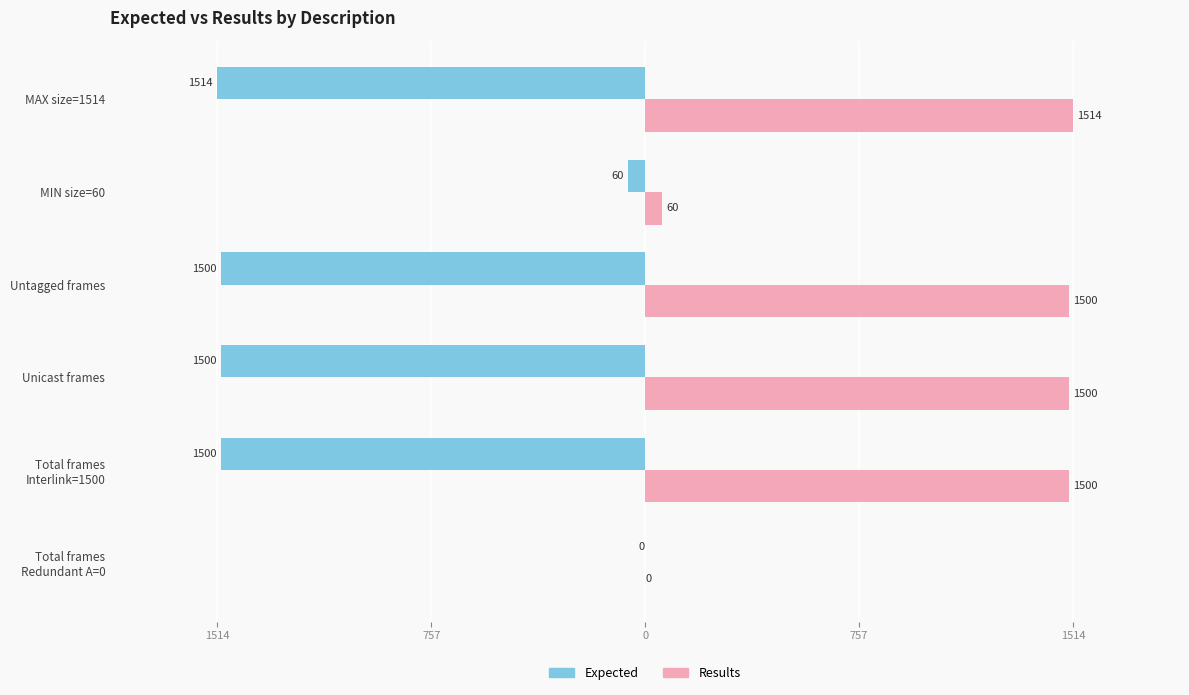

Which series has the widest spread of values?

Expected